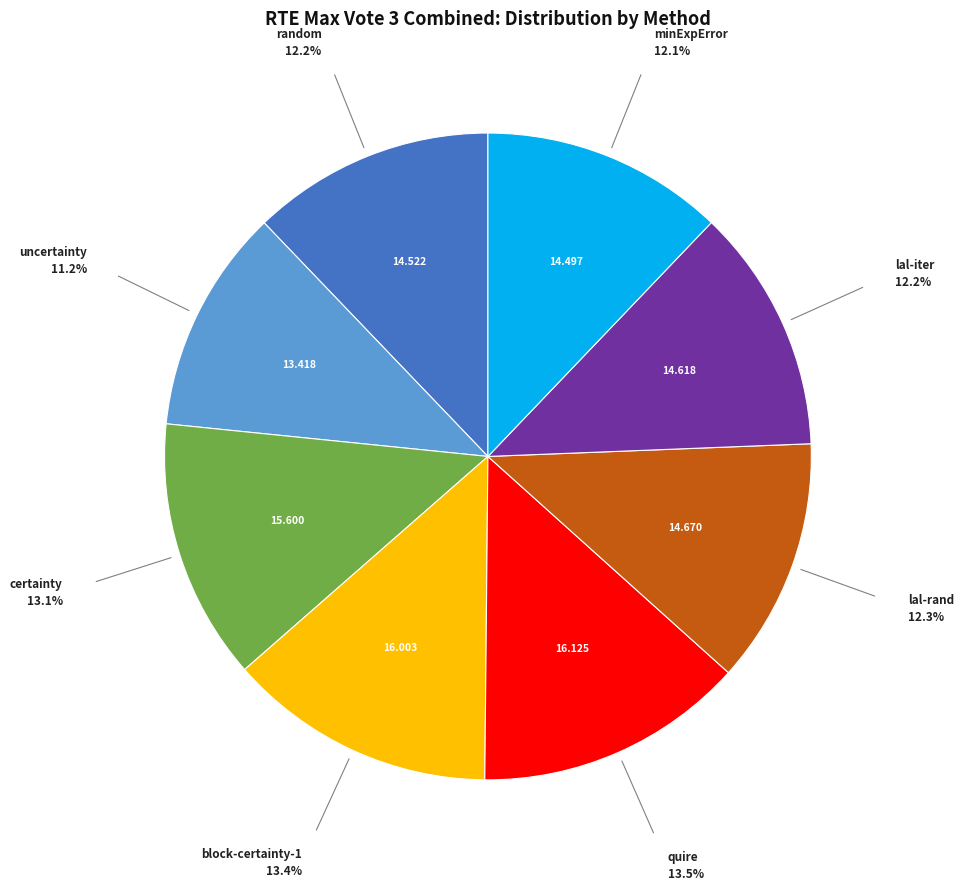

Is there any slice that represents more than half of the pie?

No